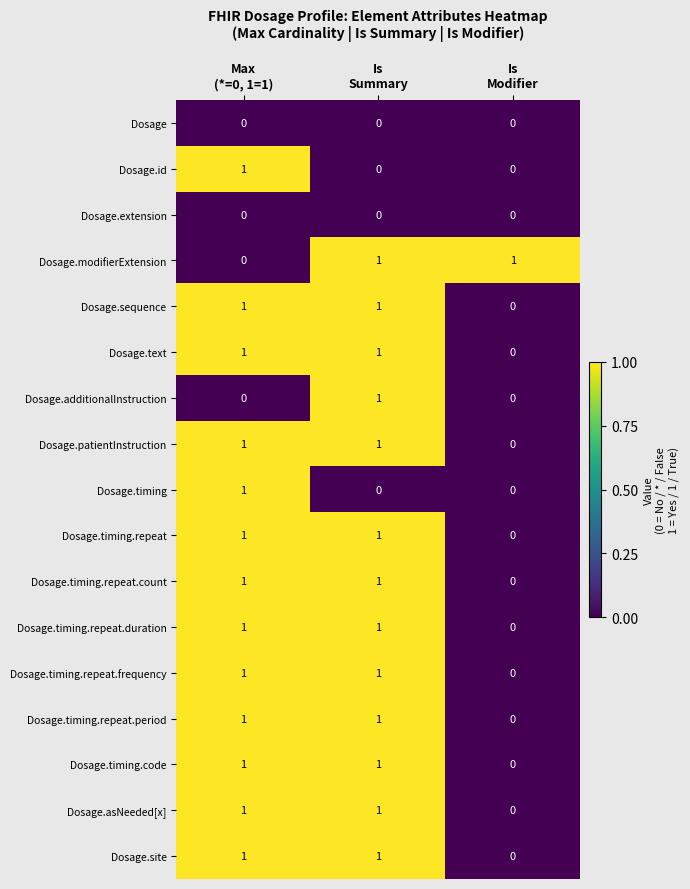

Count the Dosage.modifierExtension values in the range 0 to 1.

3